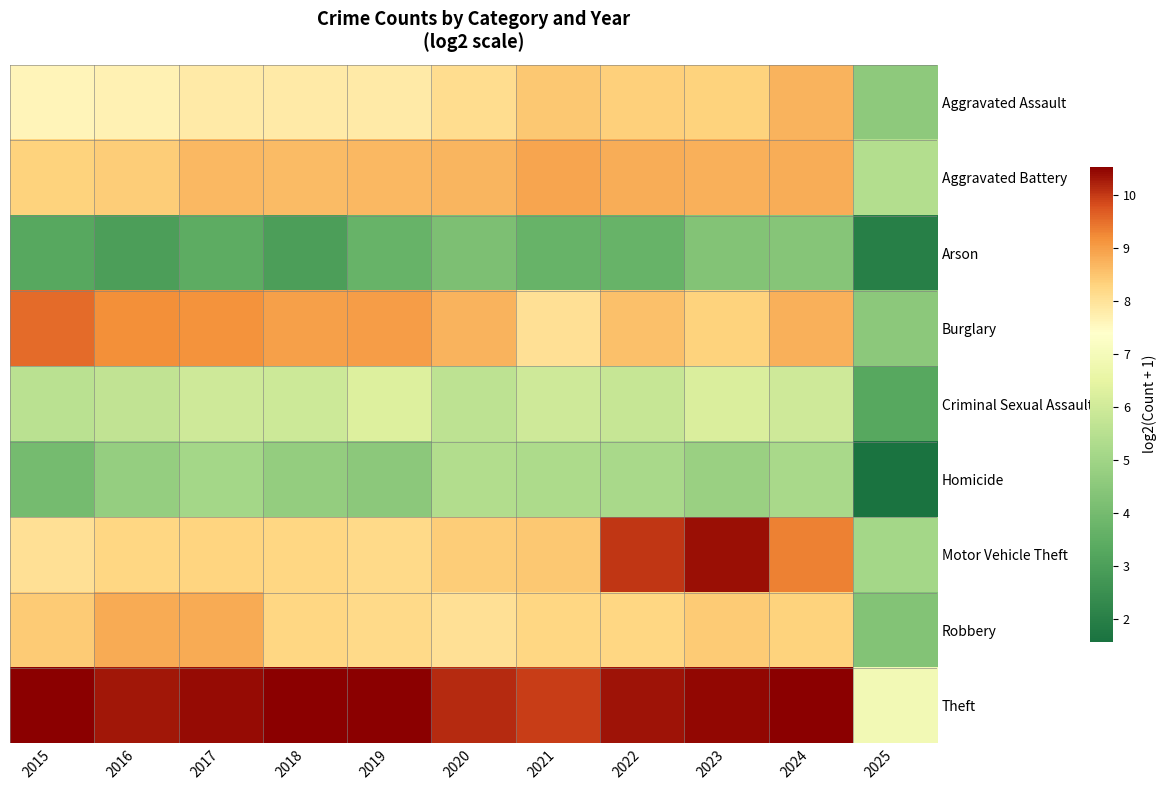

Rank the series by their maximum value, from highest to lowest.

Theft, Motor Vehicle Theft, Burglary, Aggravated Battery, Robbery, Aggravated Assault, Criminal Sexual Assault, Homicide, Arson